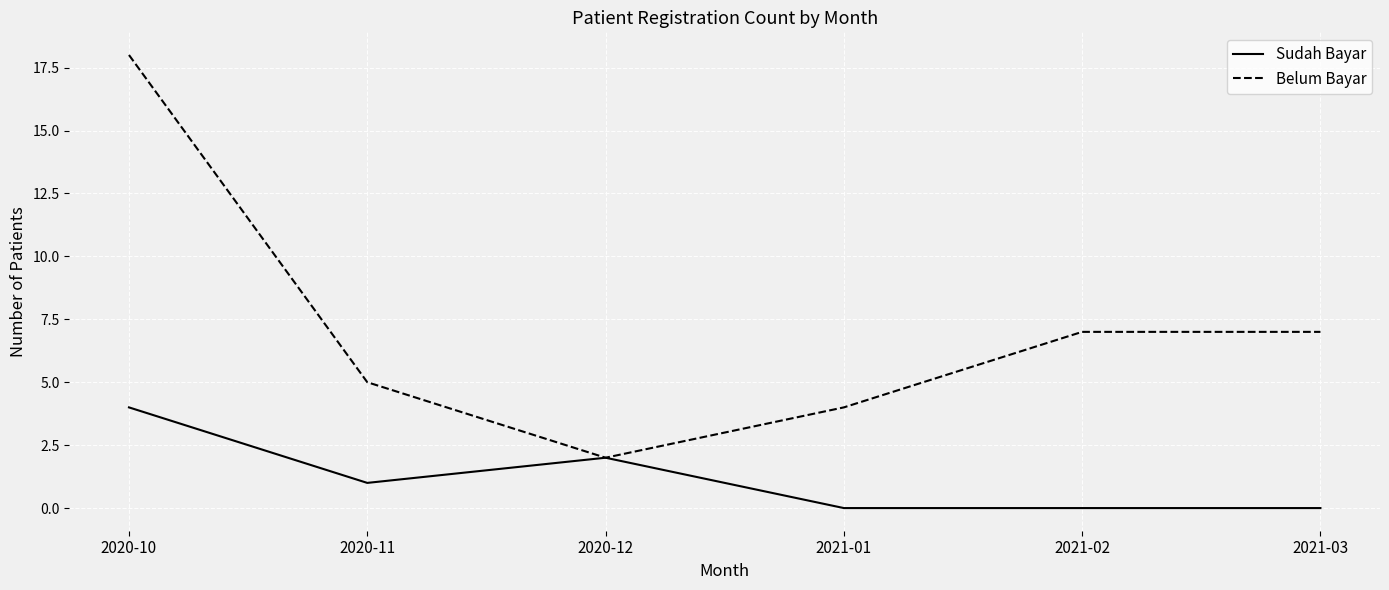

Which series has the widest spread of values?

Belum Bayar